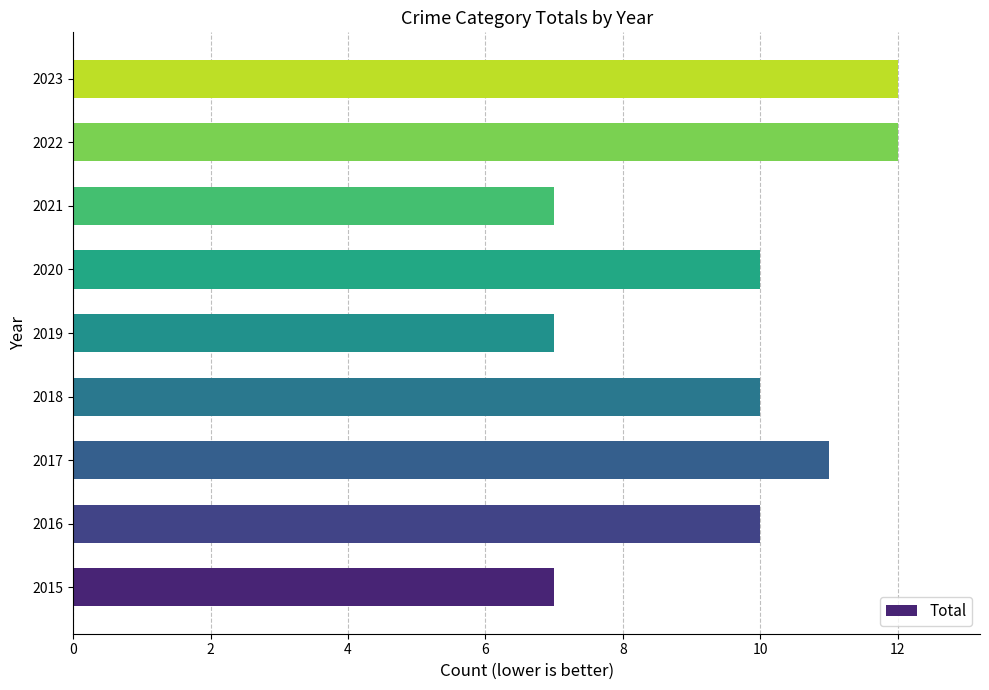

What is the difference between the second highest and second lowest values?

5